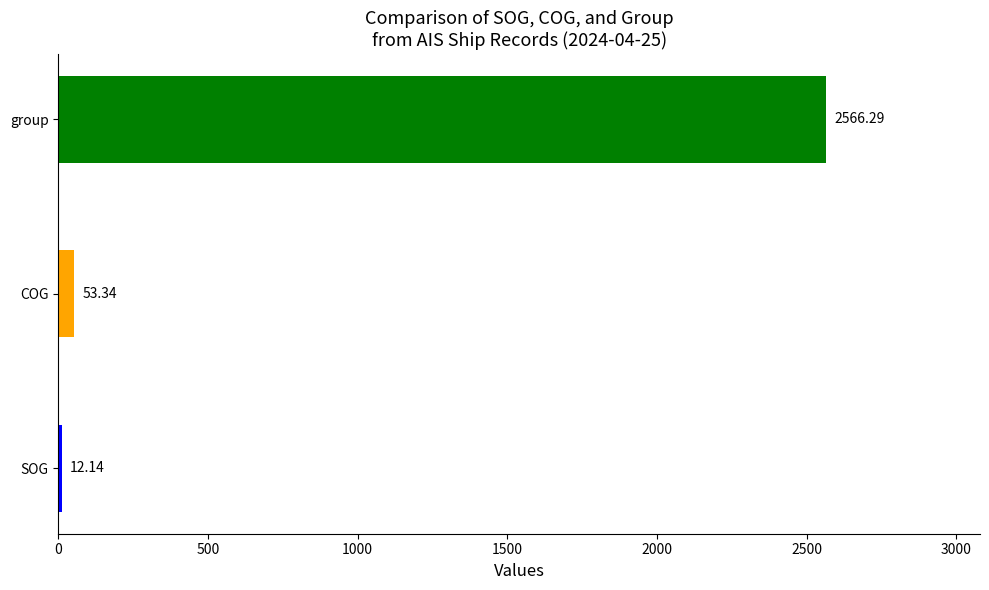

Approximately how many times larger is the value at COG compared to SOG?

4.4